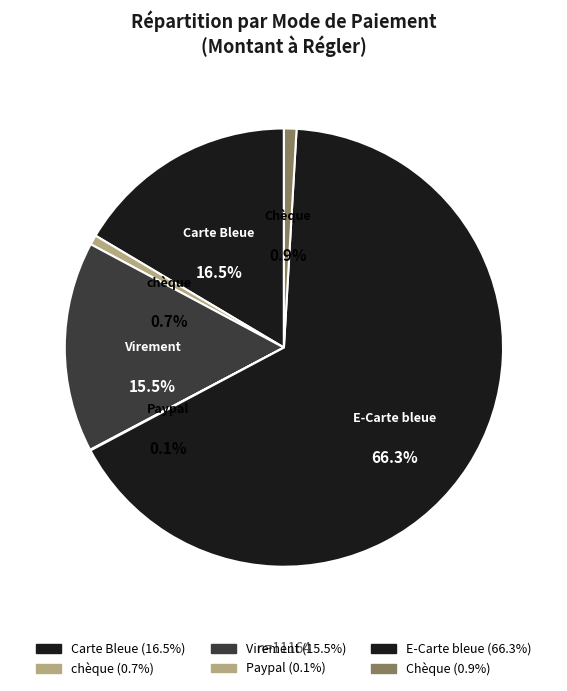

Is Carte Bleue the majority of the pie?

No